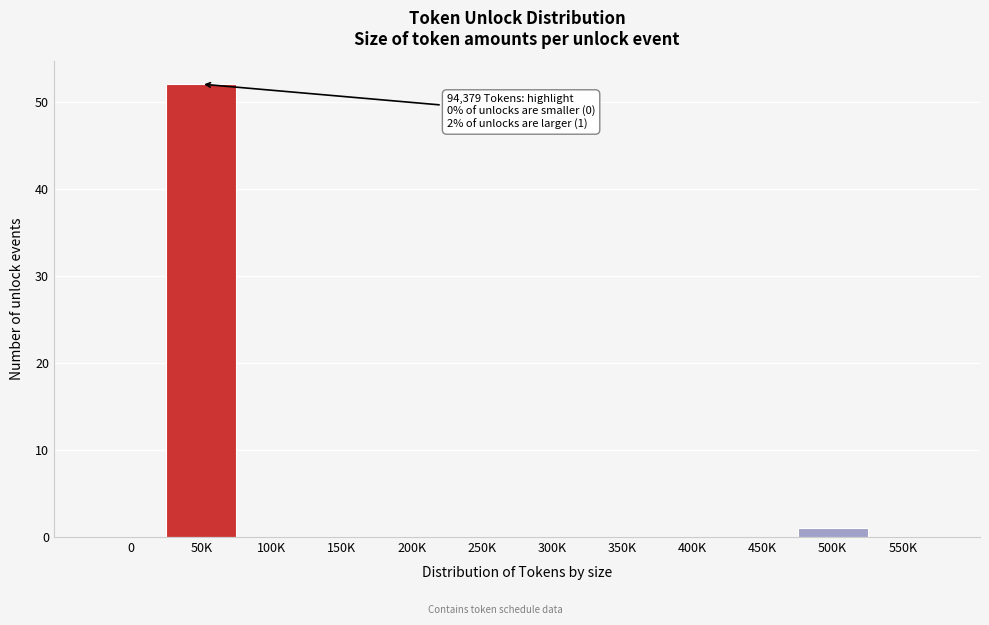

Reading right to left, extract all data points from this chart.

550K=0	500K=1	450K=0	400K=0	350K=0	300K=0	250K=0	200K=0	150K=0	100K=0	50K=52	0=0